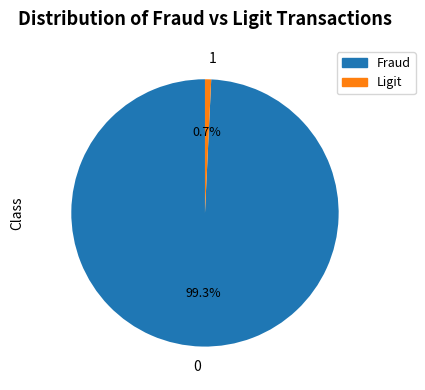

Rank the categories by value from highest to lowest.

0, 1